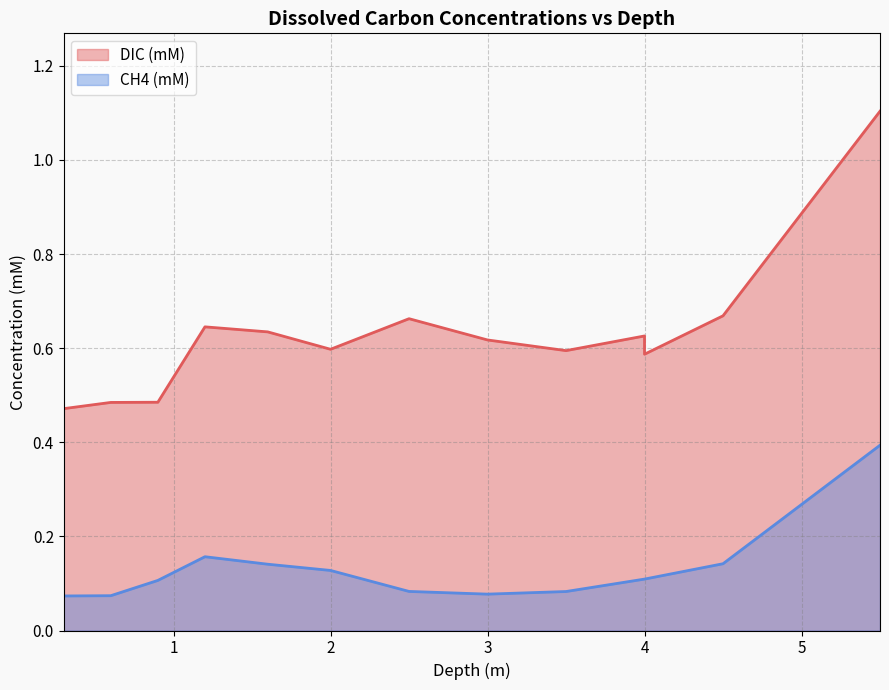

List the series in order of their overall mean, lowest first.

CH4 (mM), DIC (mM)